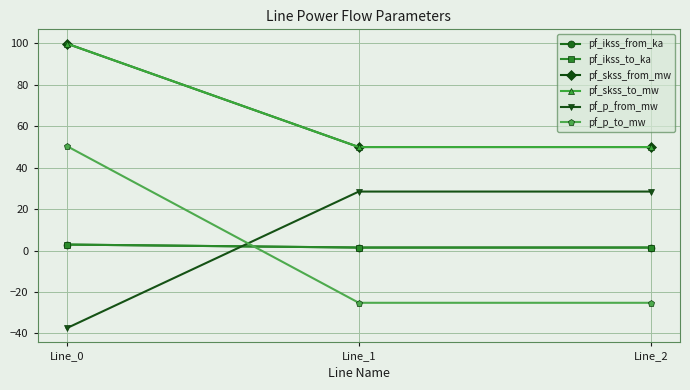

List the labels in order of pf_skss_to_mw value, largest first.

Line_0, Line_1, Line_2